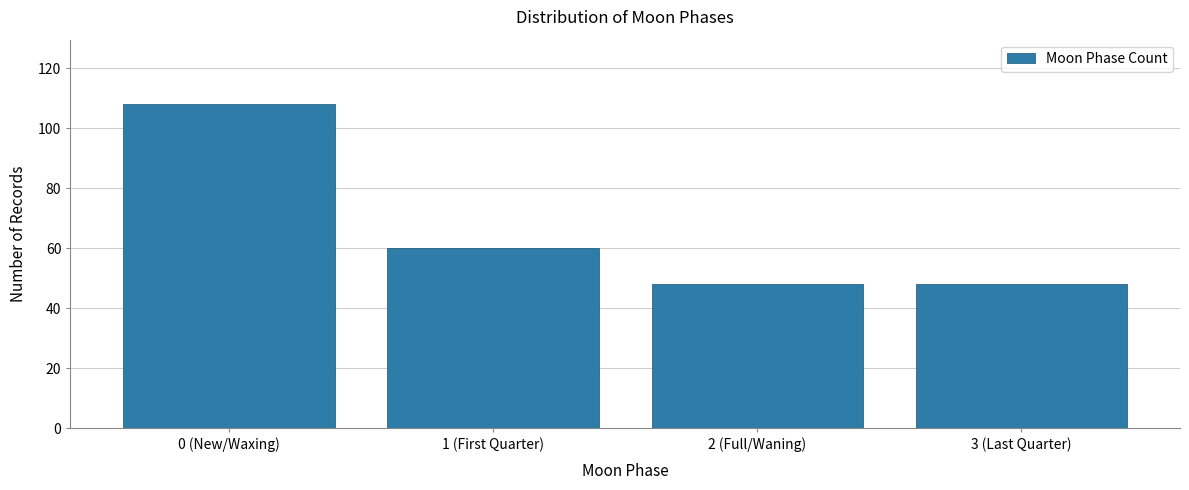

Reading left to right, list all the values displayed in this chart.

108	60	48	48